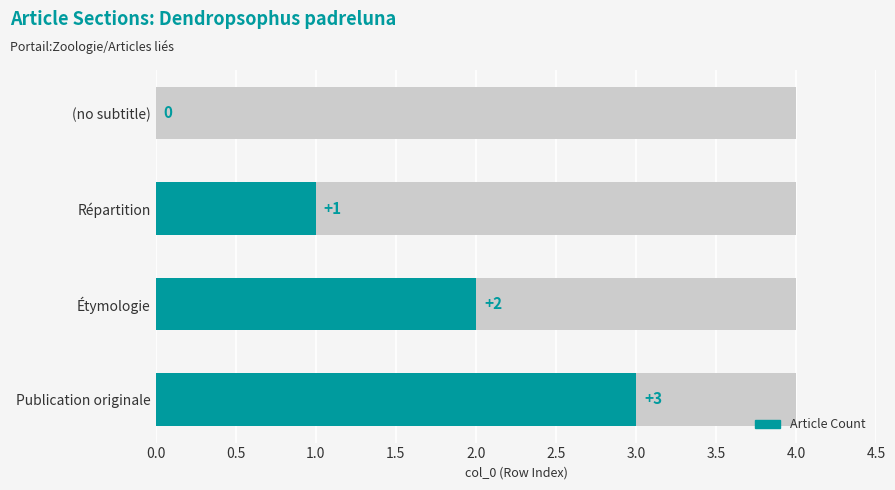

How many values are between 1 and 3?

3